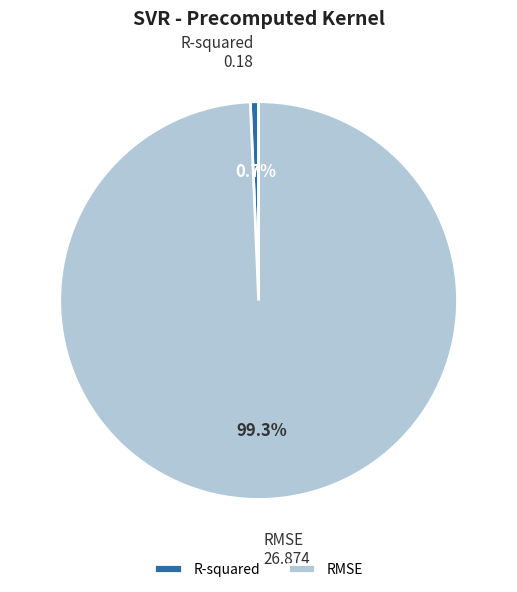

To the nearest percent, what is the average slice percentage?

50%